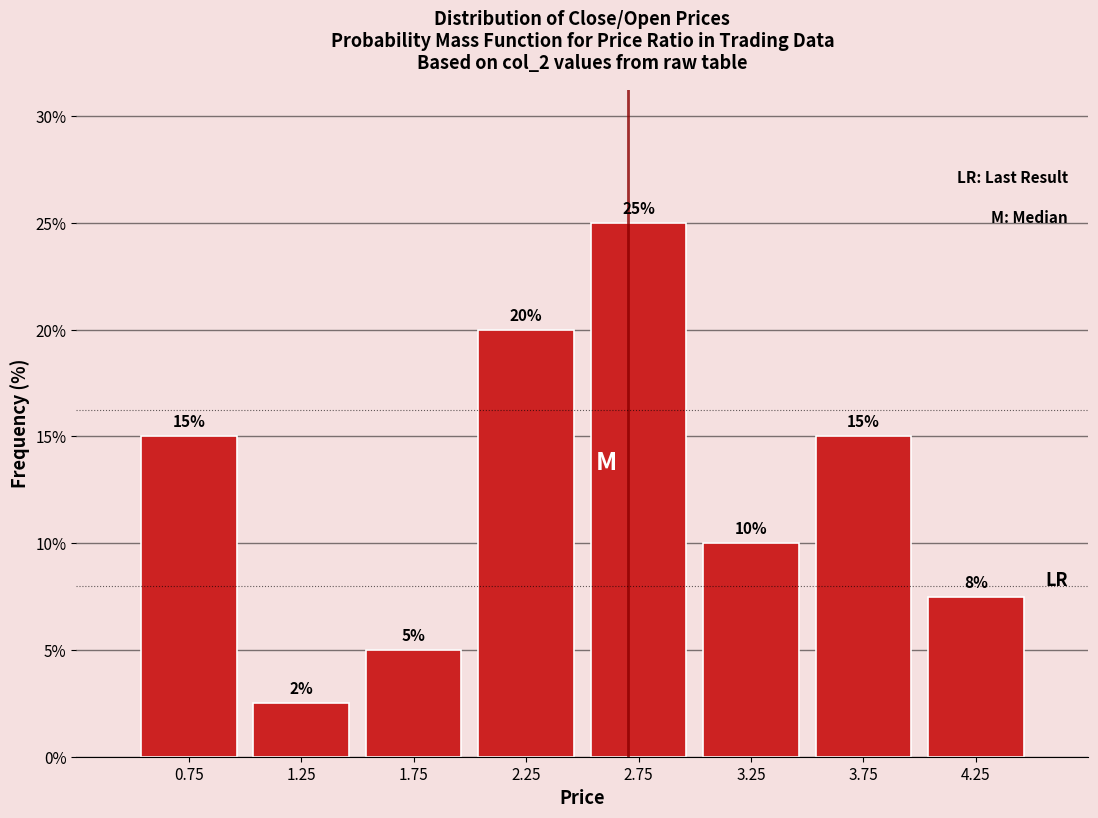

Which range on the x-axis has the tallest bar?

2.5 to 3.0